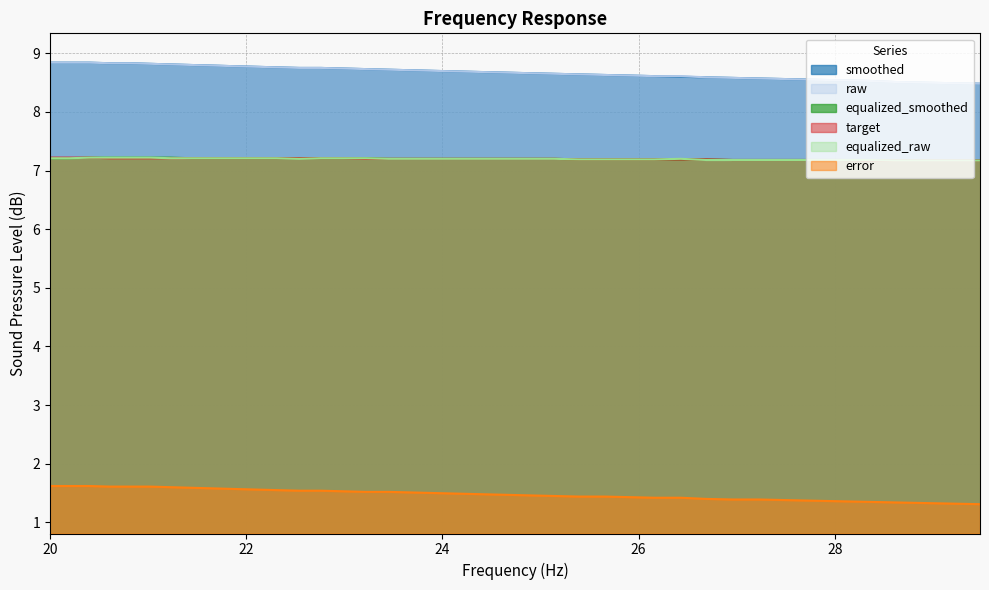

What is the sum of all raw values?

347.2